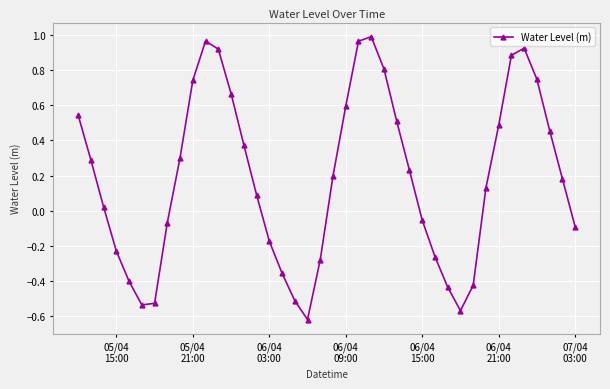

True or false: the data has more than 0 interior local peaks.

True